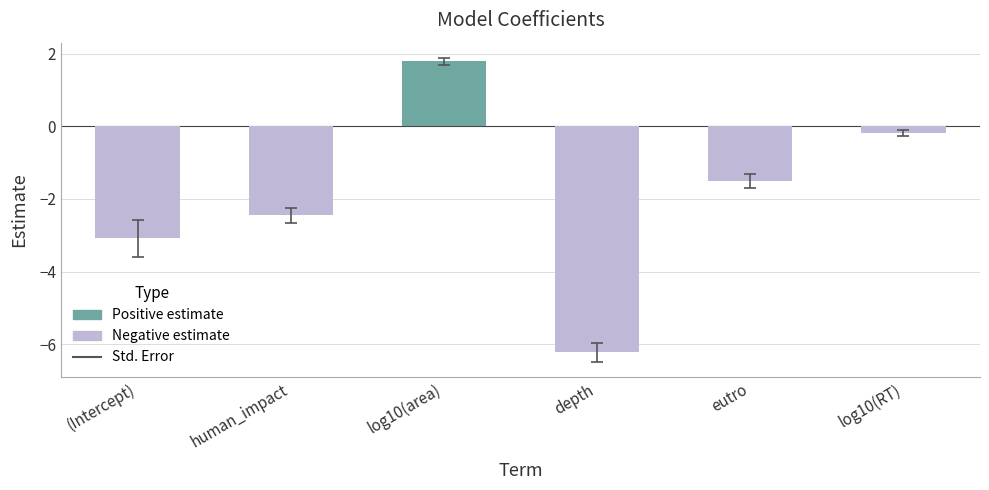

Rank the categories by value from lowest to highest.

depth, (Intercept), human_impact, eutro, log10(RT), log10(area)